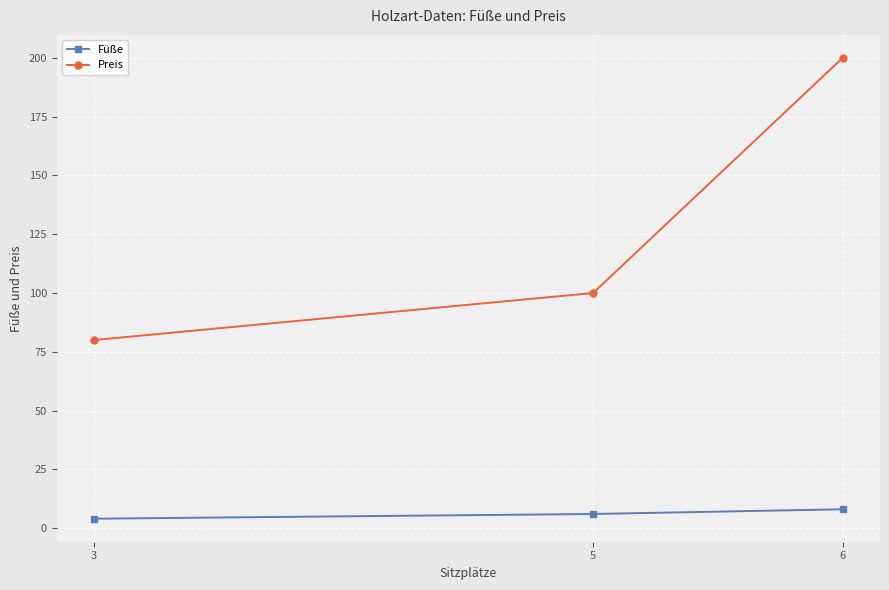

At which label is Preis closest to 140?

5